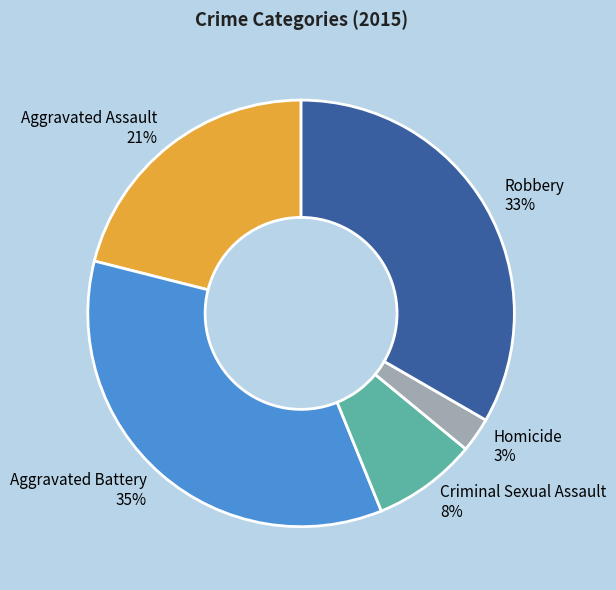

Between Aggravated Battery and Homicide, which is larger?

Aggravated Battery